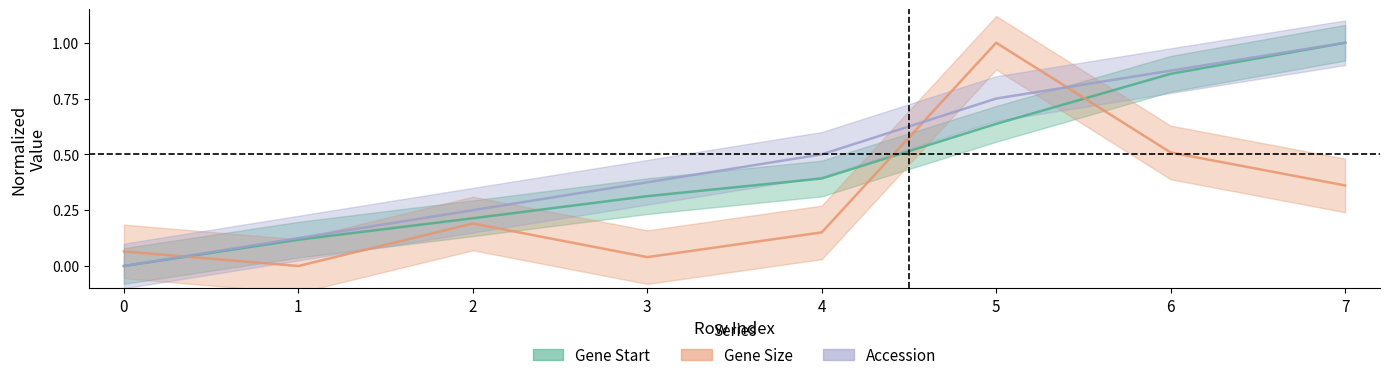

Reading left to right, what are all the values shown in this chart?

Gene Start: 0=0.0	1=0.1	2=0.2	3=0.3	4=0.4	5=0.6	6=0.9	7=1.0
Gene Size: 0=0.1	1=0.0	2=0.2	3=0.0	4=0.2	5=1.0	6=0.5	7=0.4
Accession: 0=0.0	1=0.1	2=0.2	3=0.4	4=0.5	5=0.8	6=0.9	7=1.0